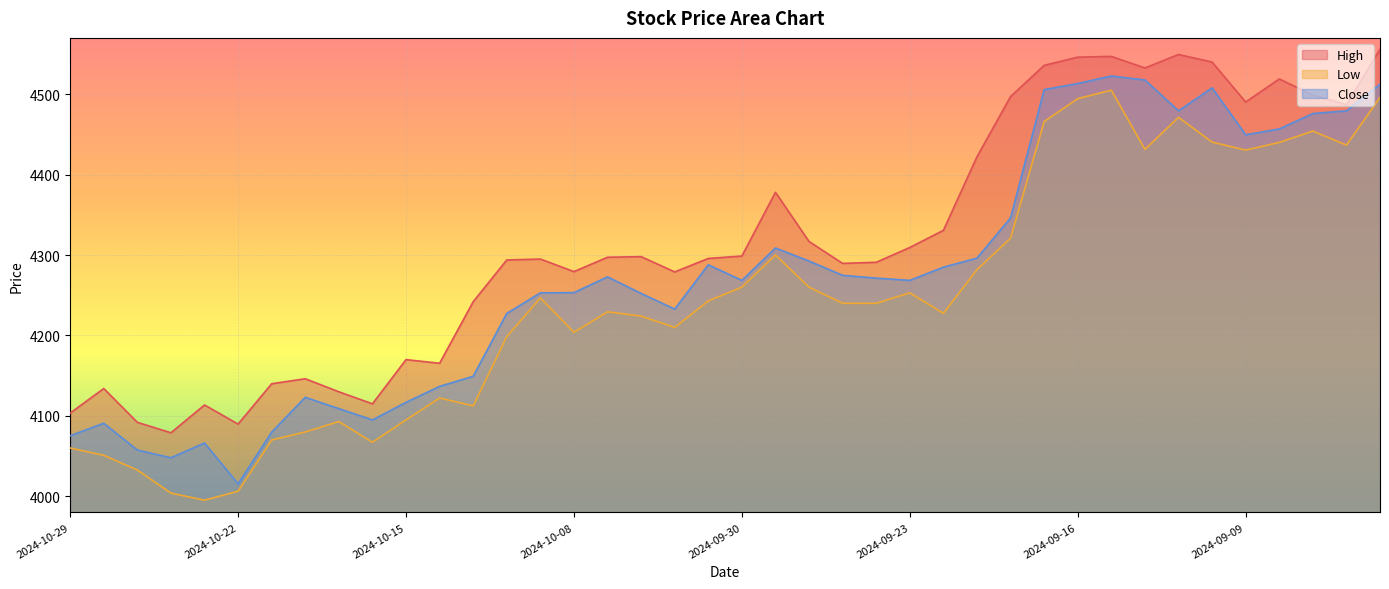

Between 2024-09-25 and 2024-09-13, which is larger?

2024-09-13